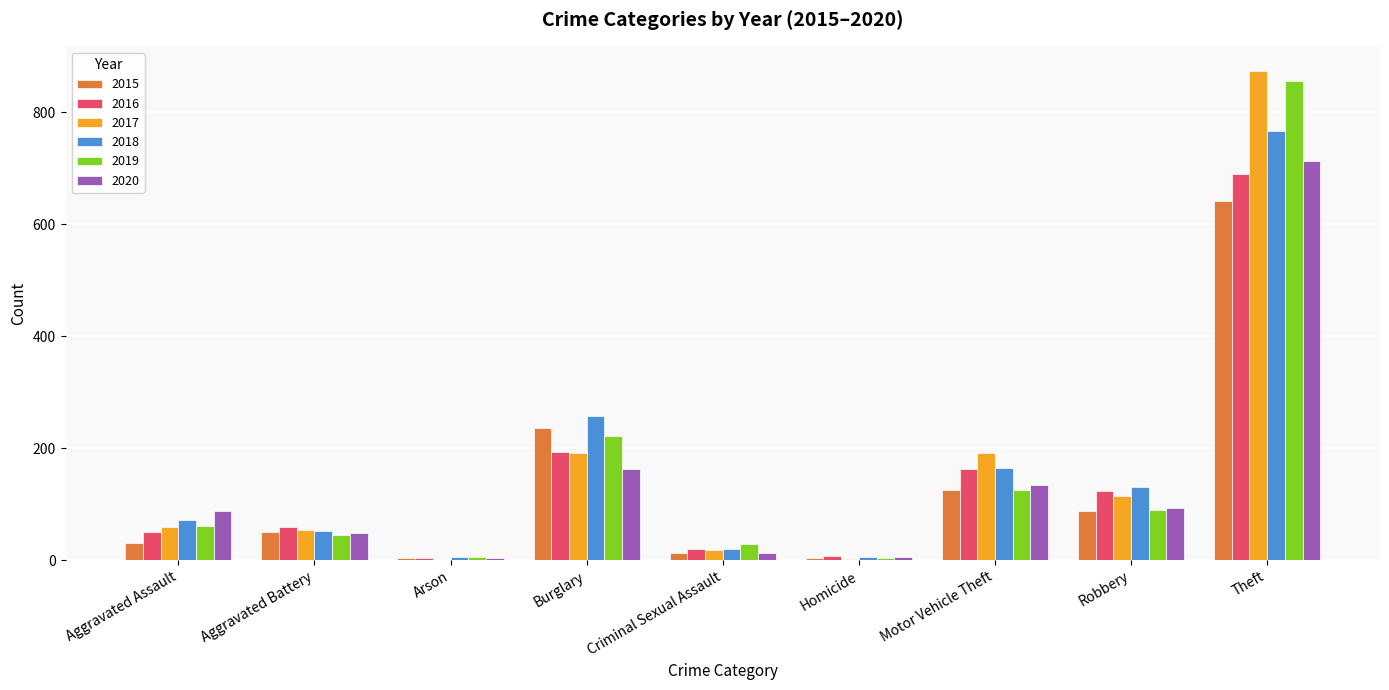

What are all the series names shown in the legend?

2015, 2016, 2017, 2018, 2019, 2020